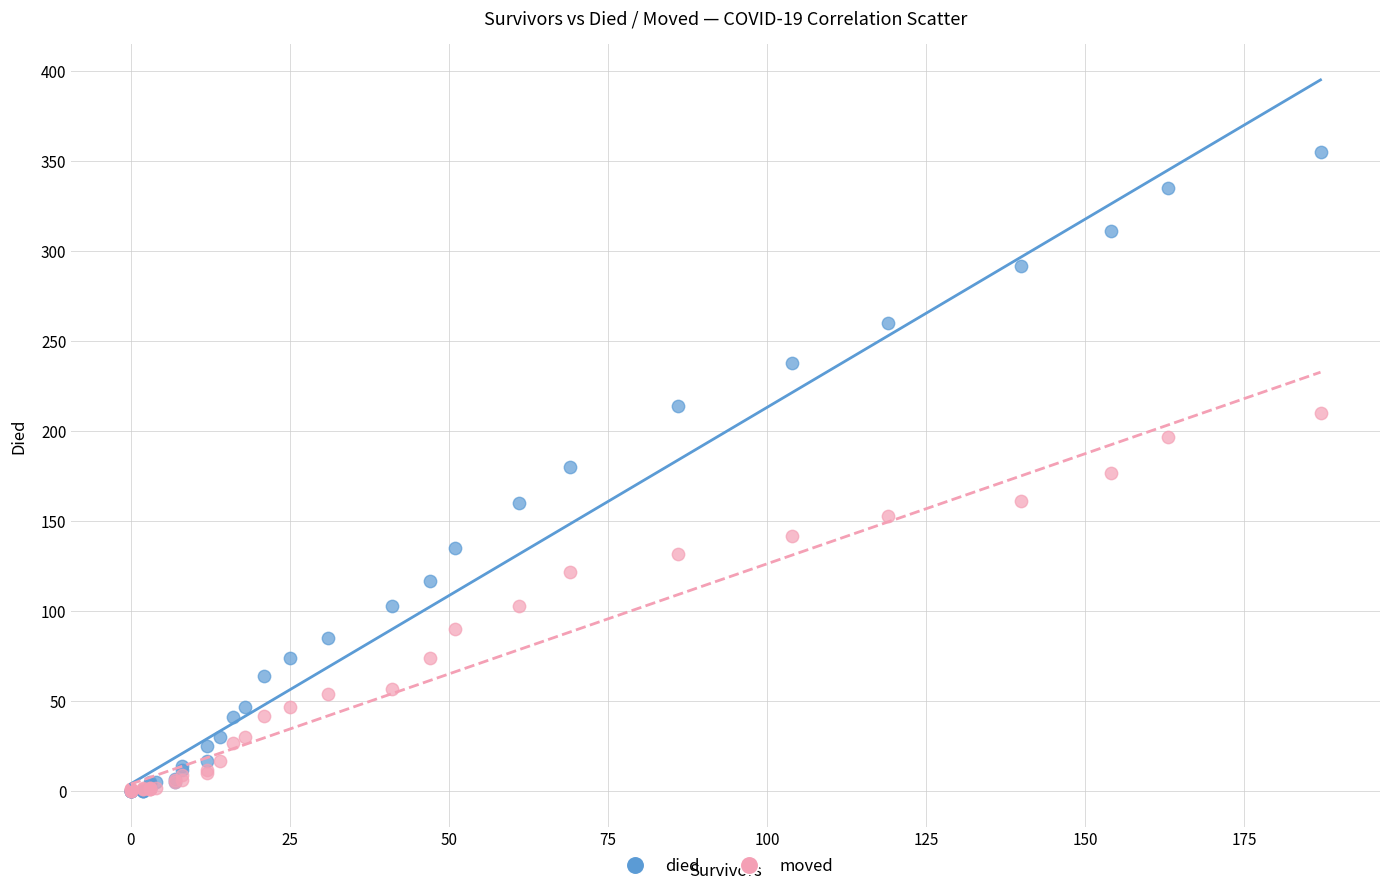

Which series contains the highest Y value?

died